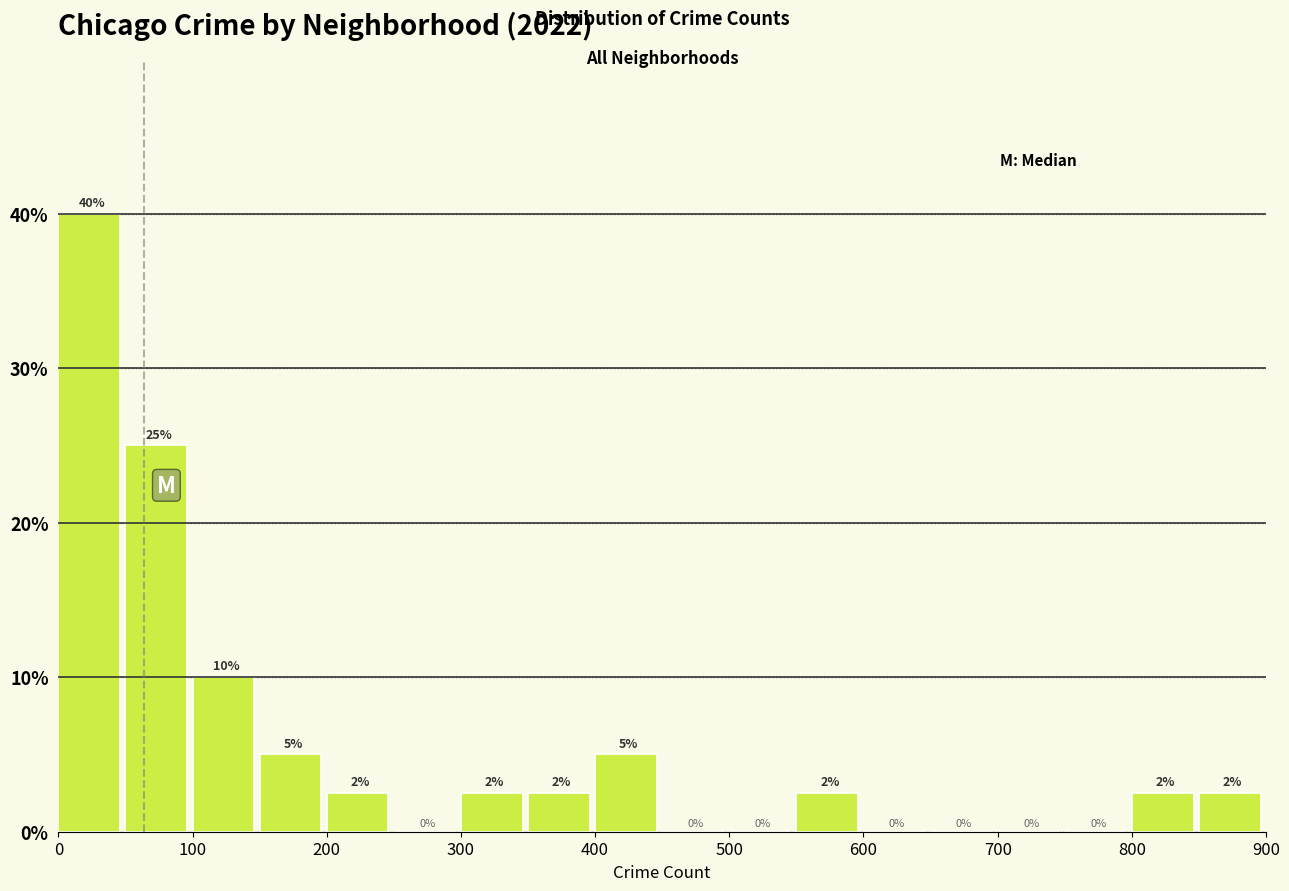

Over which range of the x-axis is the bar tallest?

0 to 50